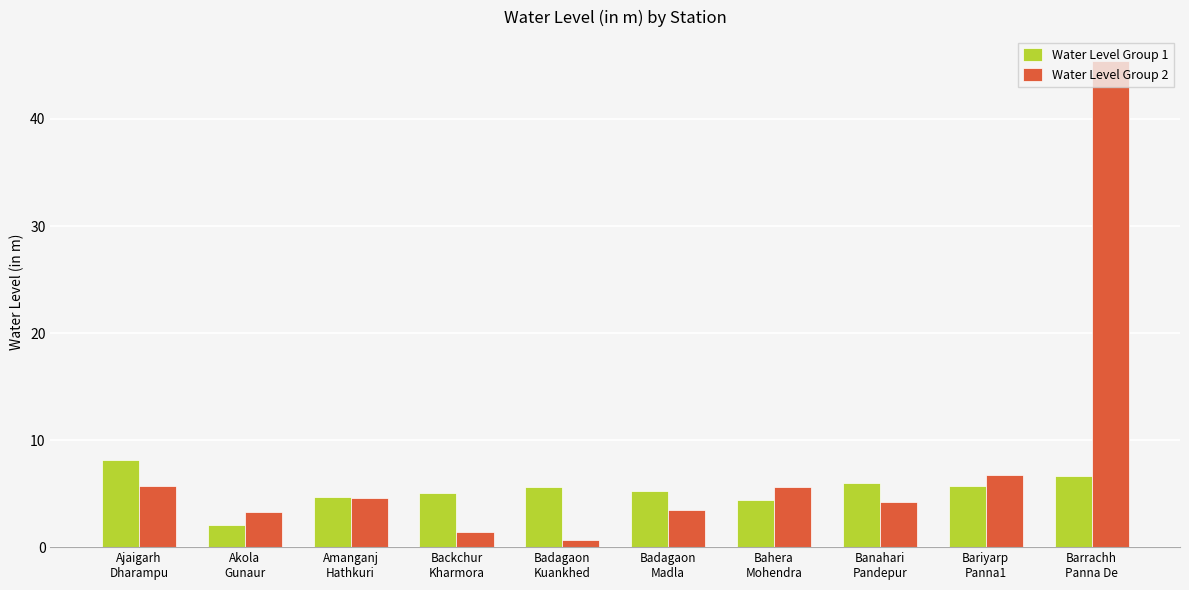

What is the average value of the Water Level Group 1 series?

5.4